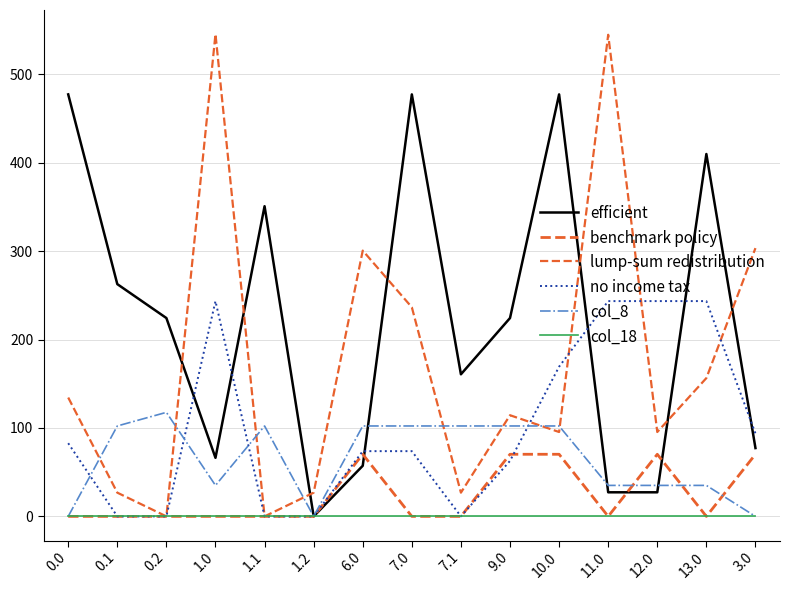

What is the total value across all series at 0.0?

694.4